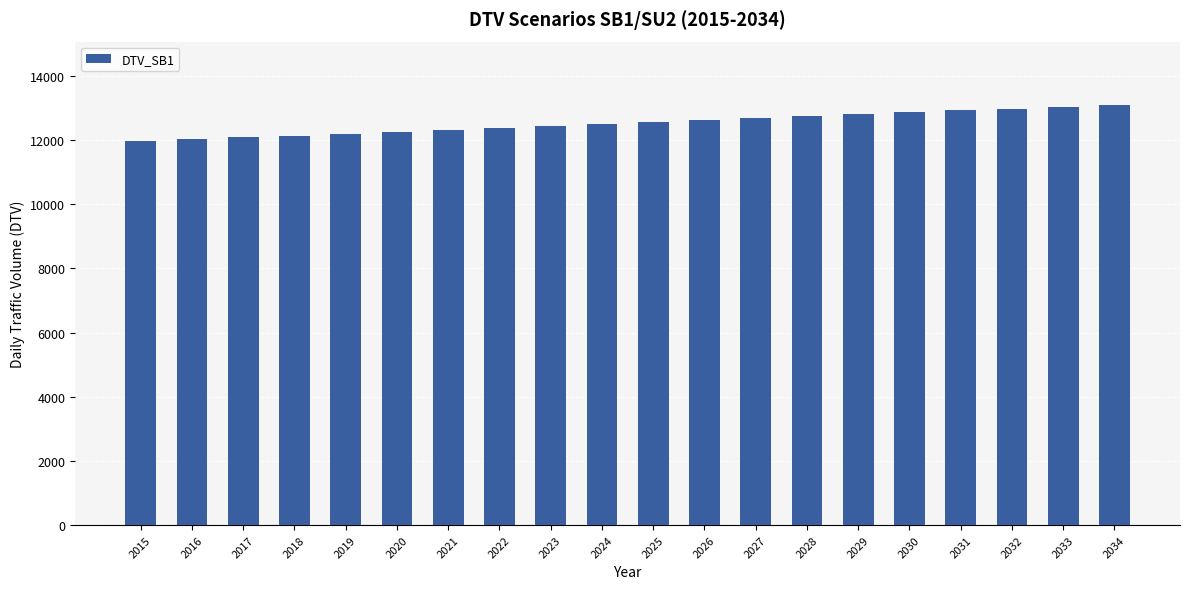

The value at 2027 is 12684.3. True or false?

True